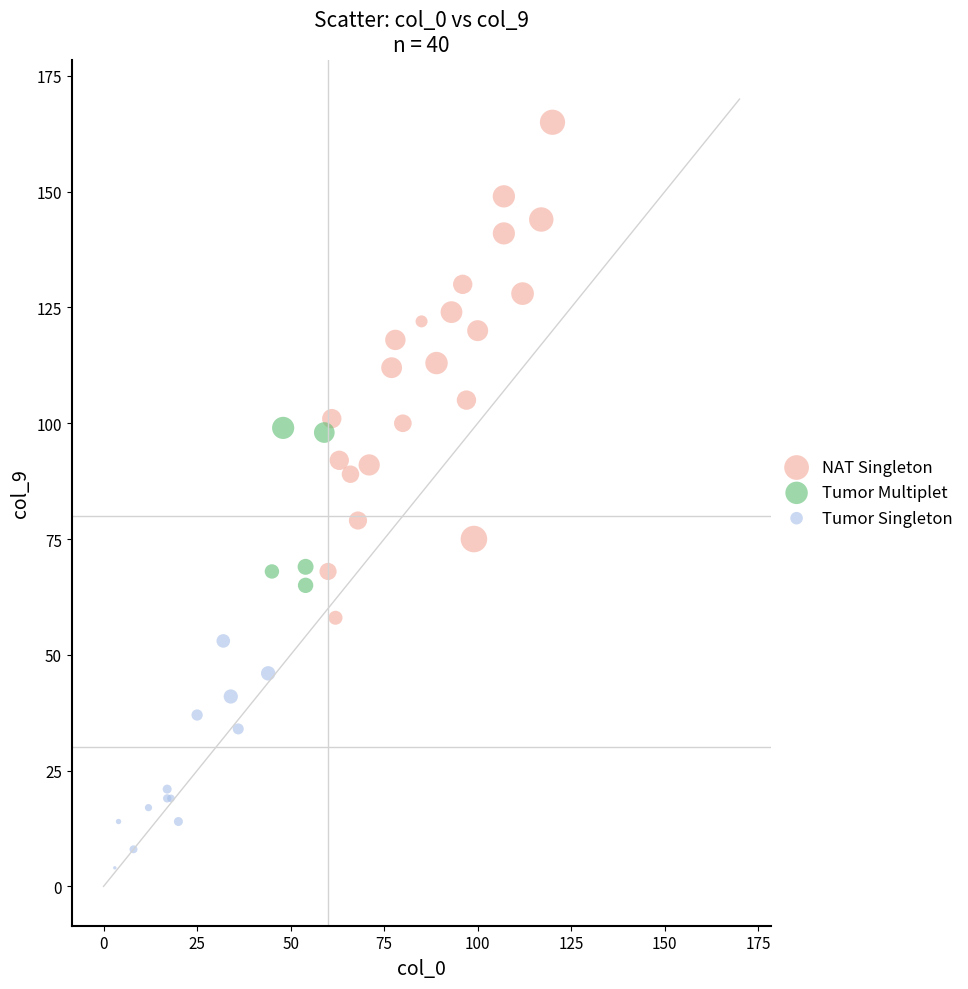

Which series contains the lowest Y value?

Tumor Singleton